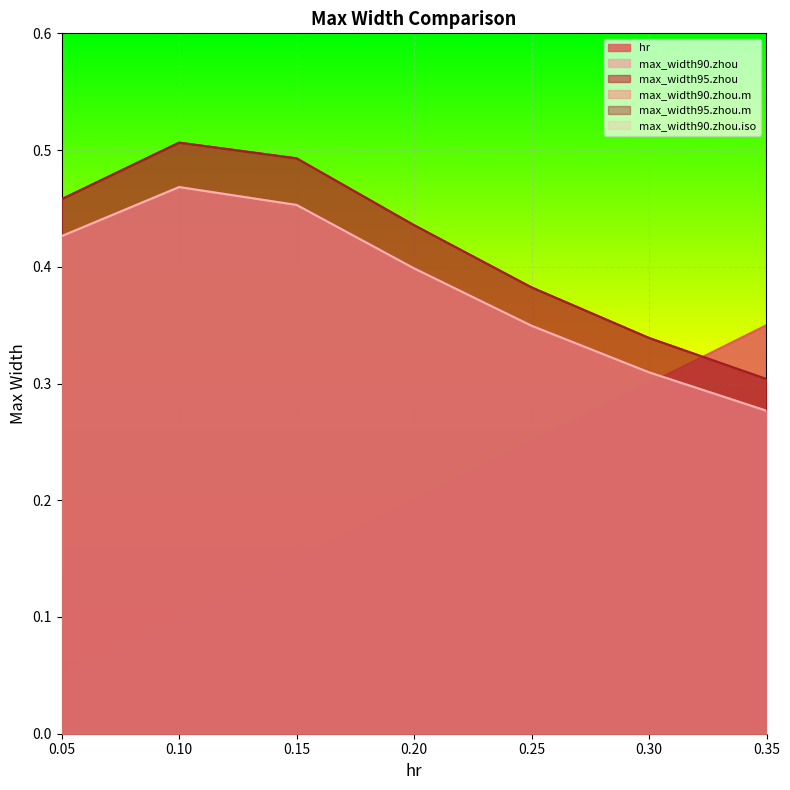

What is the maximum value for max_width90.zhou.m?

0.5